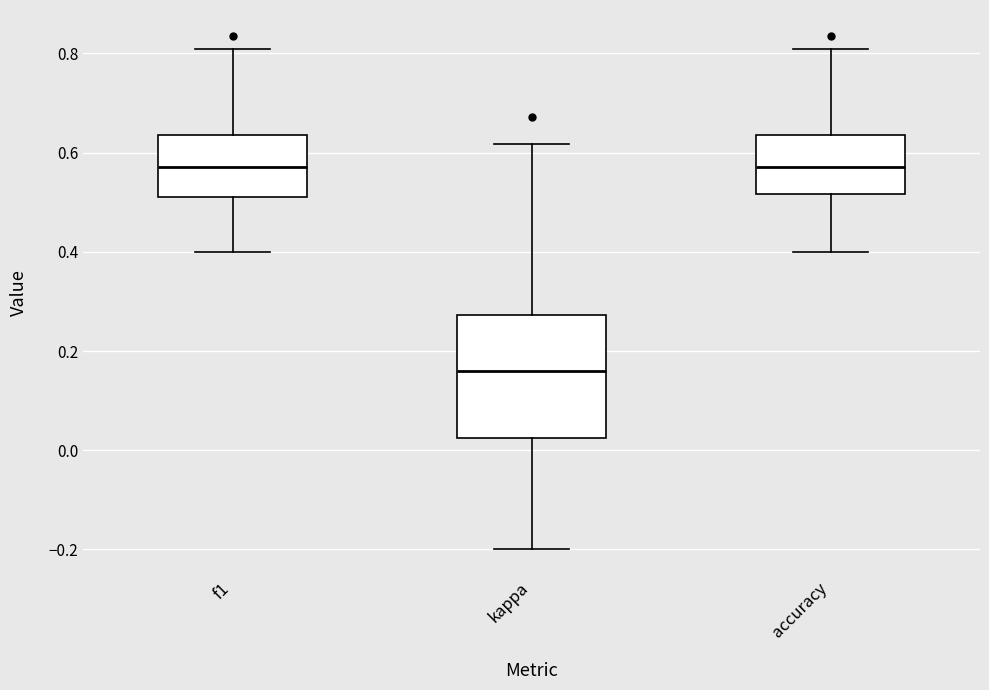

Which box is the tallest, from its lower edge to its upper edge?

kappa